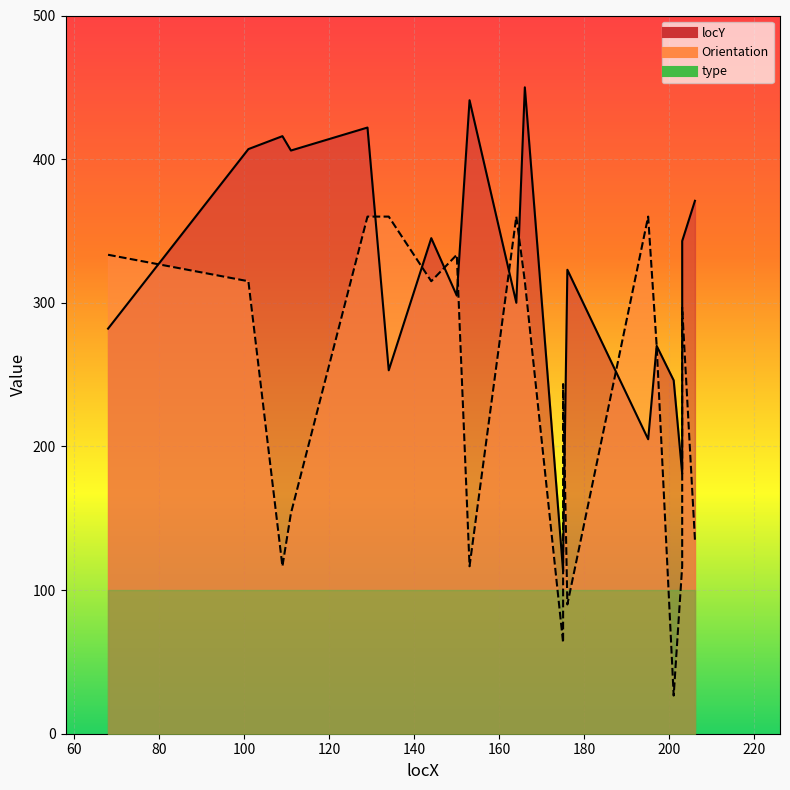

At which label does Orientation reach its peak?

129